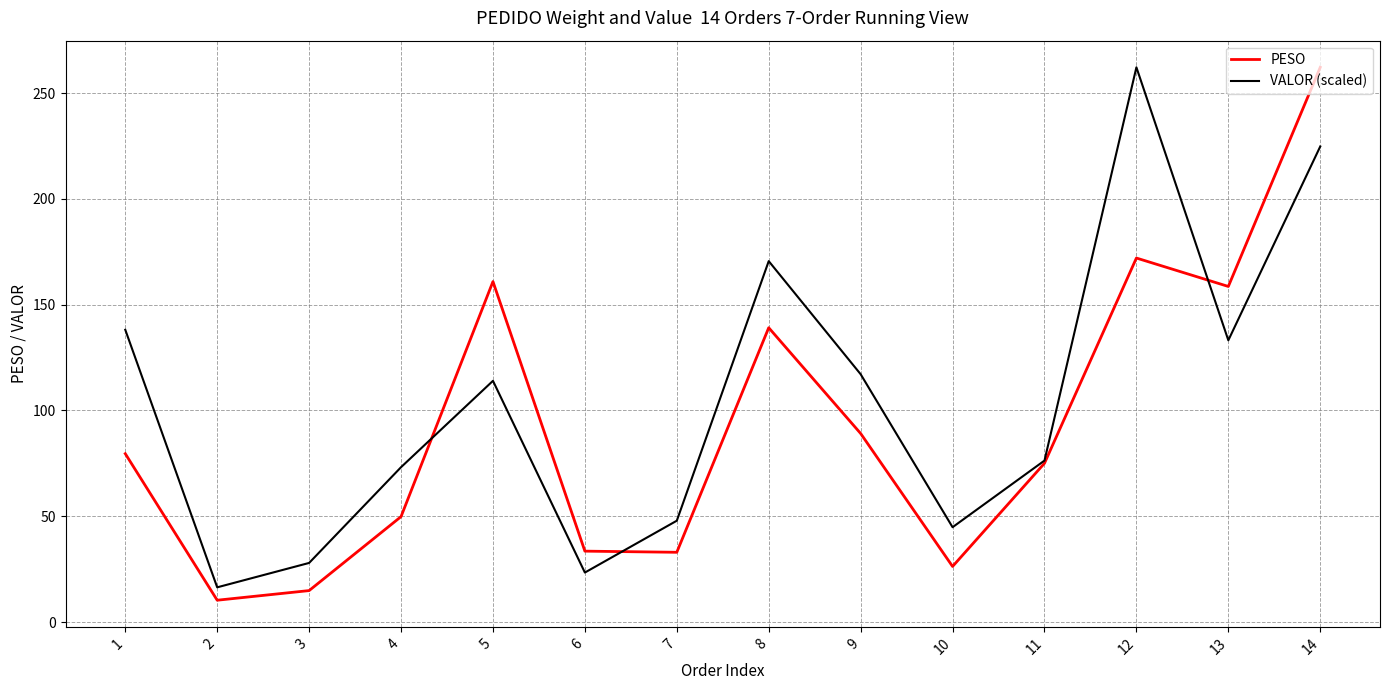

What is the spread (max minus min) of values at 13?

25.4